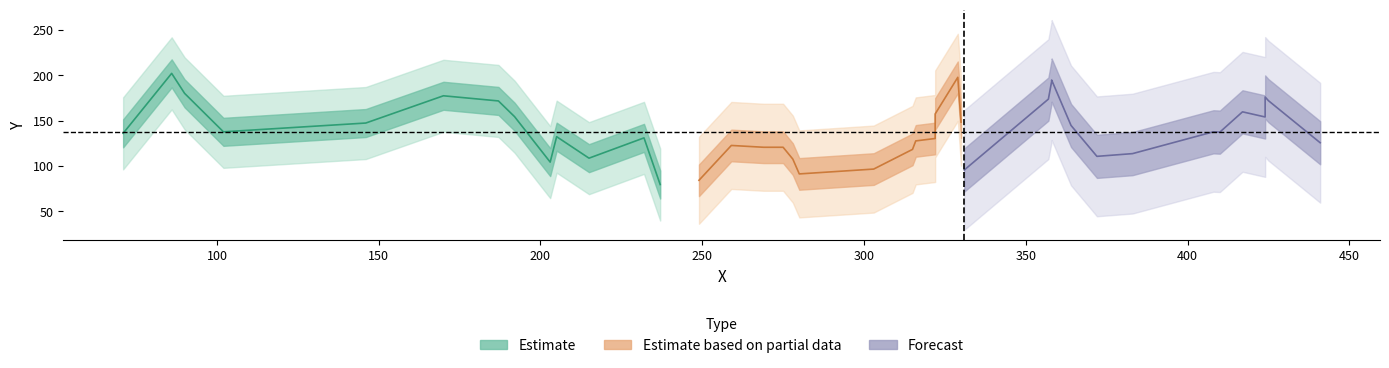

At how many categories does at least one series exceed 70?

40